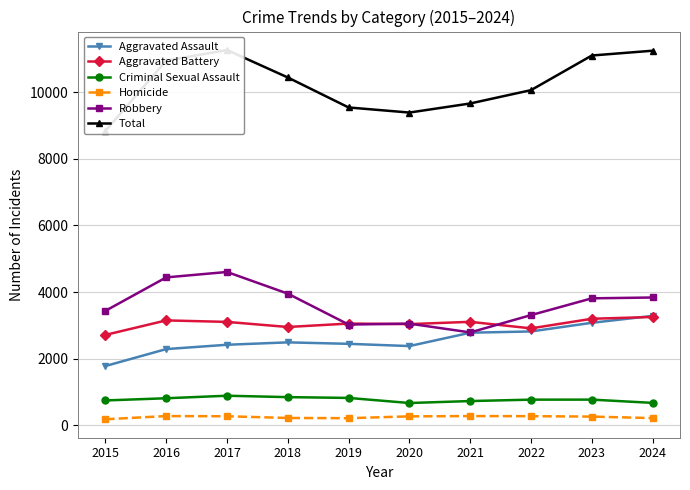

Is it true that Criminal Sexual Assault equals 1142 at 2022?

False